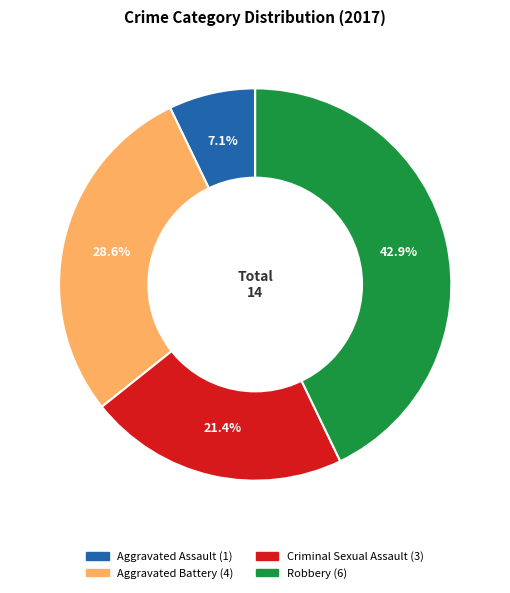

Does Criminal Sexual Assault represent more than half of the total?

No